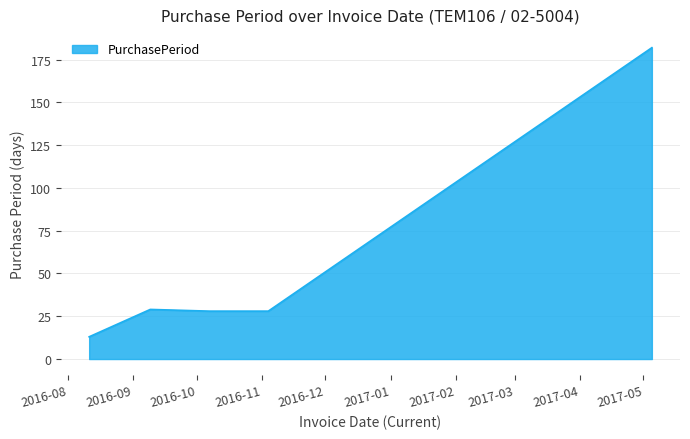

What is the smallest value displayed?

13